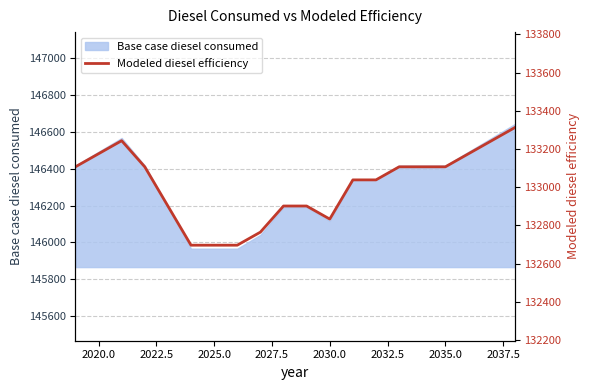

What is the value of the 20th point from the left?

133311.5